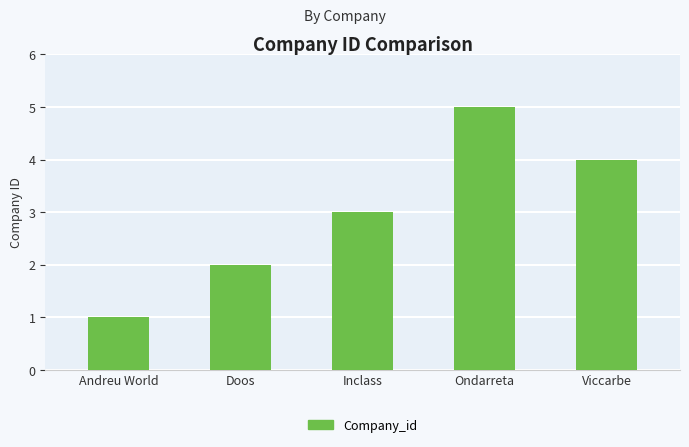

What is the change in value from Andreu World to Inclass?

+2